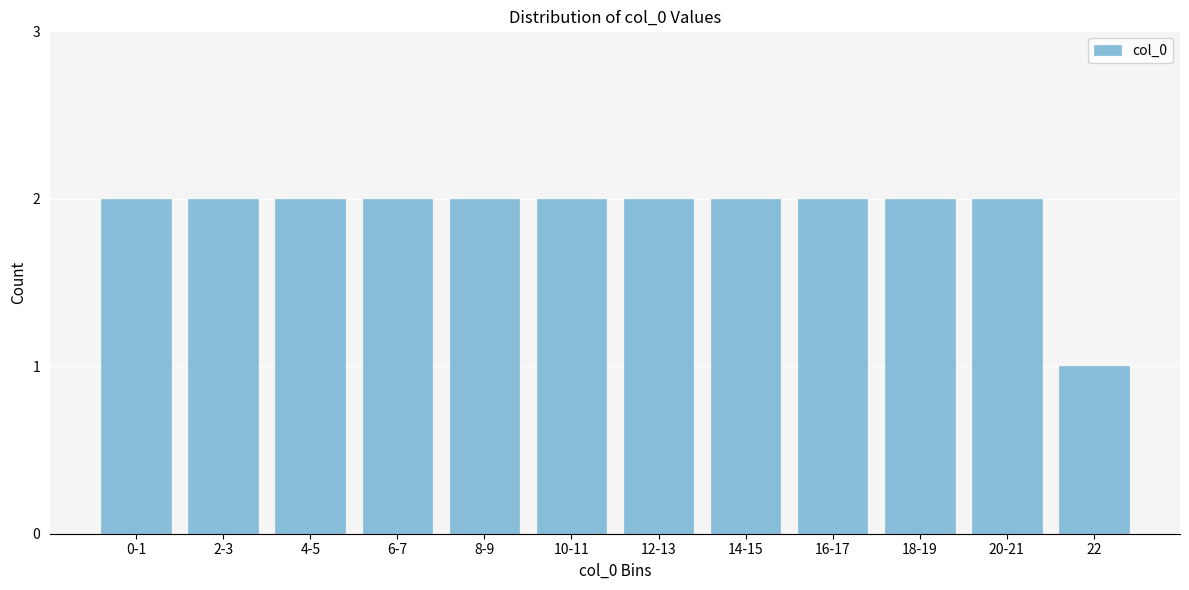

Reading left to right, what are all the values shown in this chart?

2	2	2	2	2	2	2	2	2	2	2	1